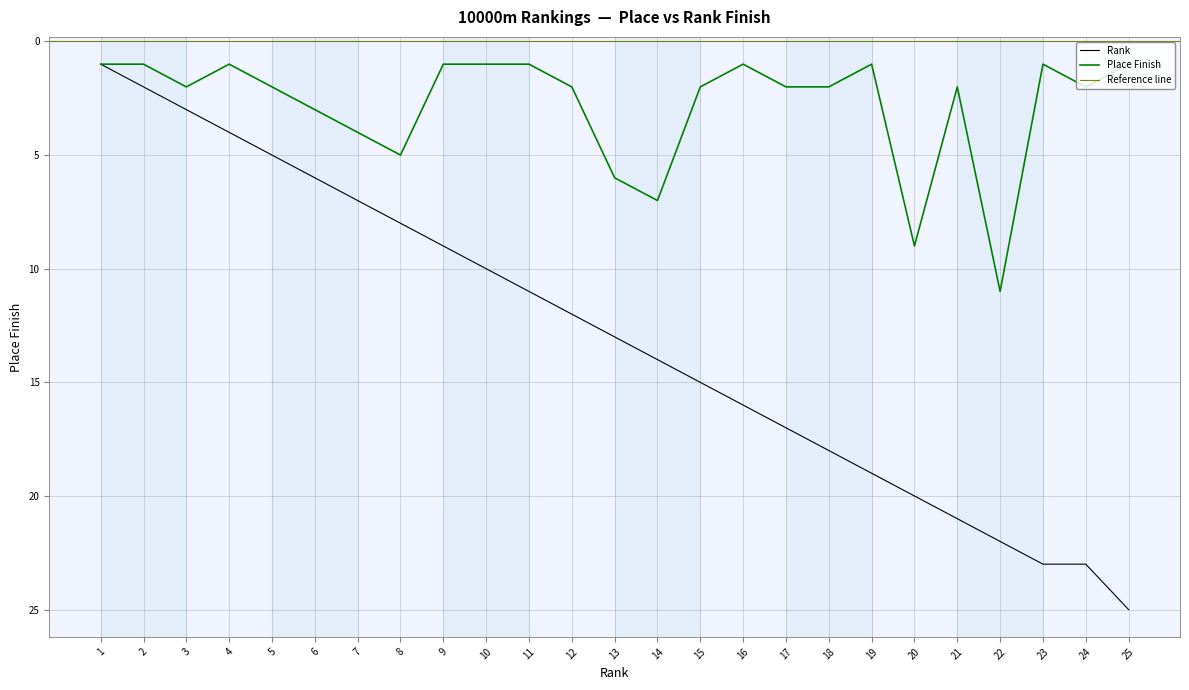

At which category does Place reach its first local valley?

4